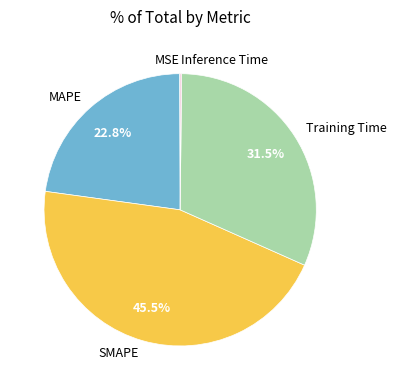

What is the ratio of the value at MAPE to the value at SMAPE?

0.5